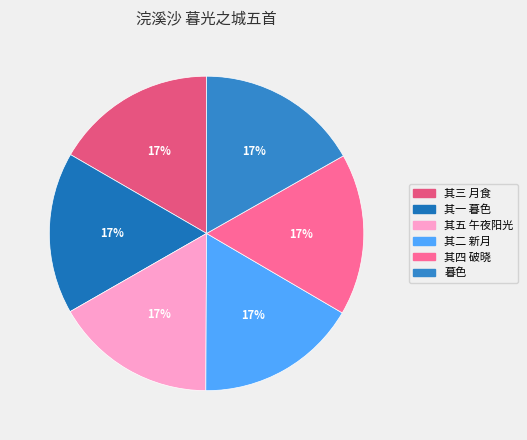

To the nearest percent, what is the average slice percentage?

17%